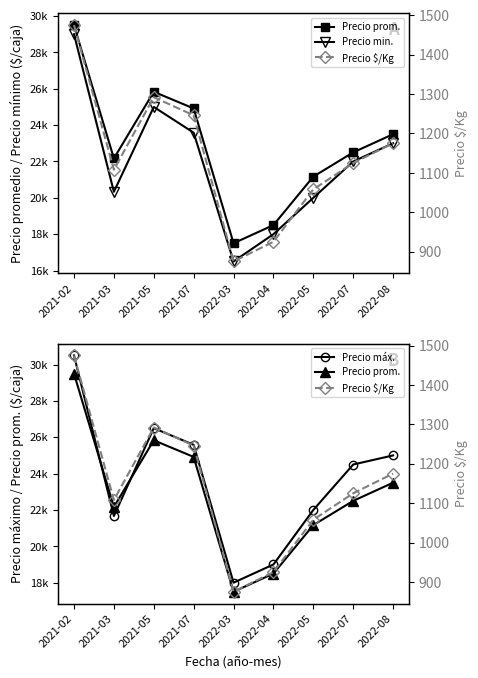

At 2022-08, list the series in order from smallest to largest.

Precio $/Kg, Precio min., Precio prom., Precio máx.